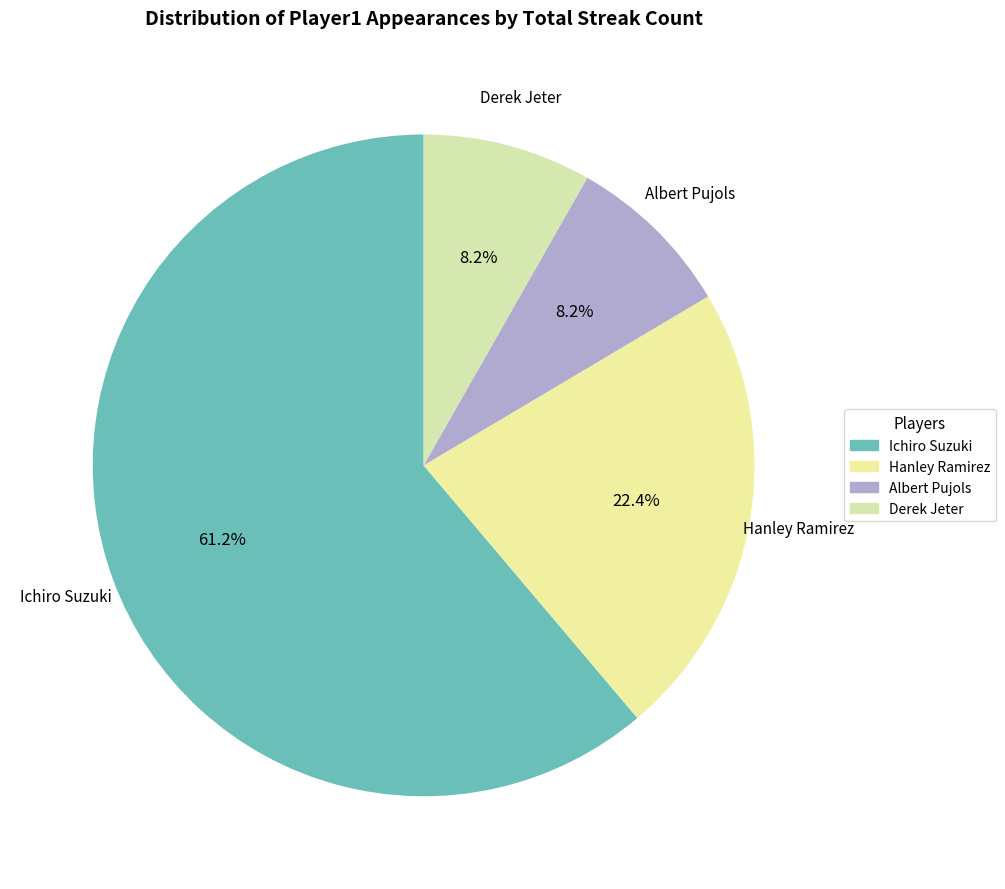

How many slices are in this pie chart?

4